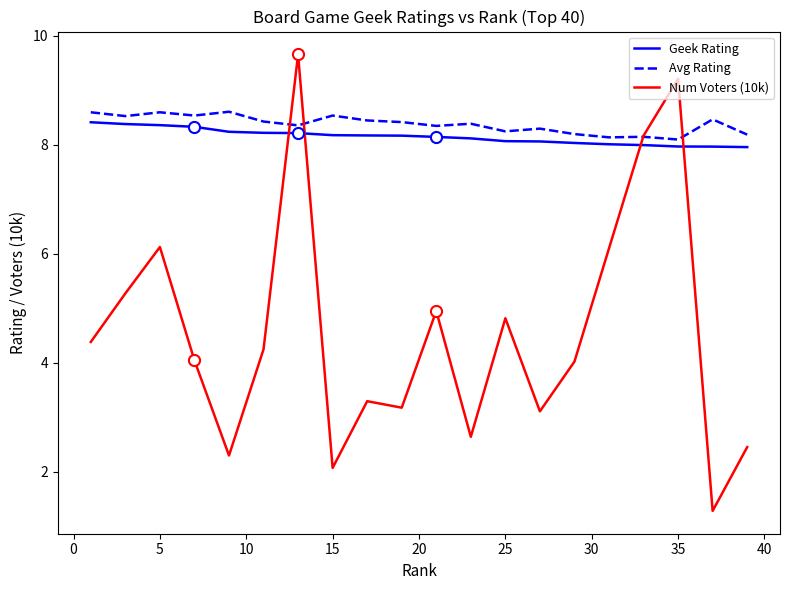

What is the maximum value for Avg Rating?

8.6